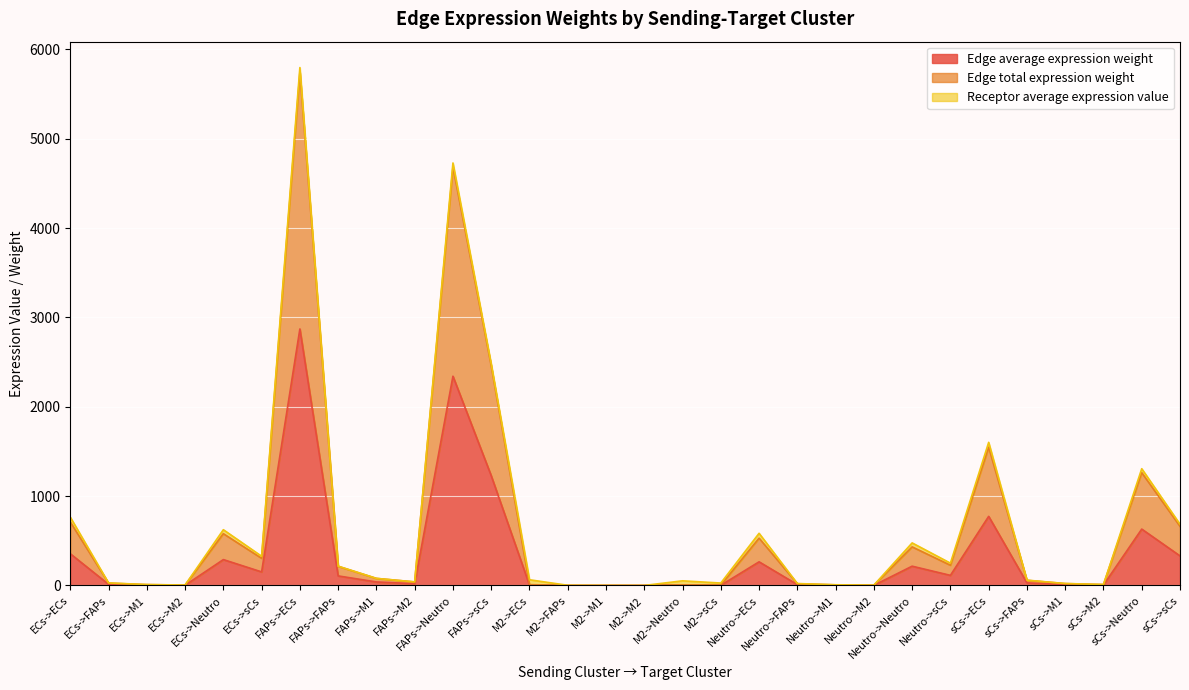

What is the sum of all Edge total expression weight values?

19657.9